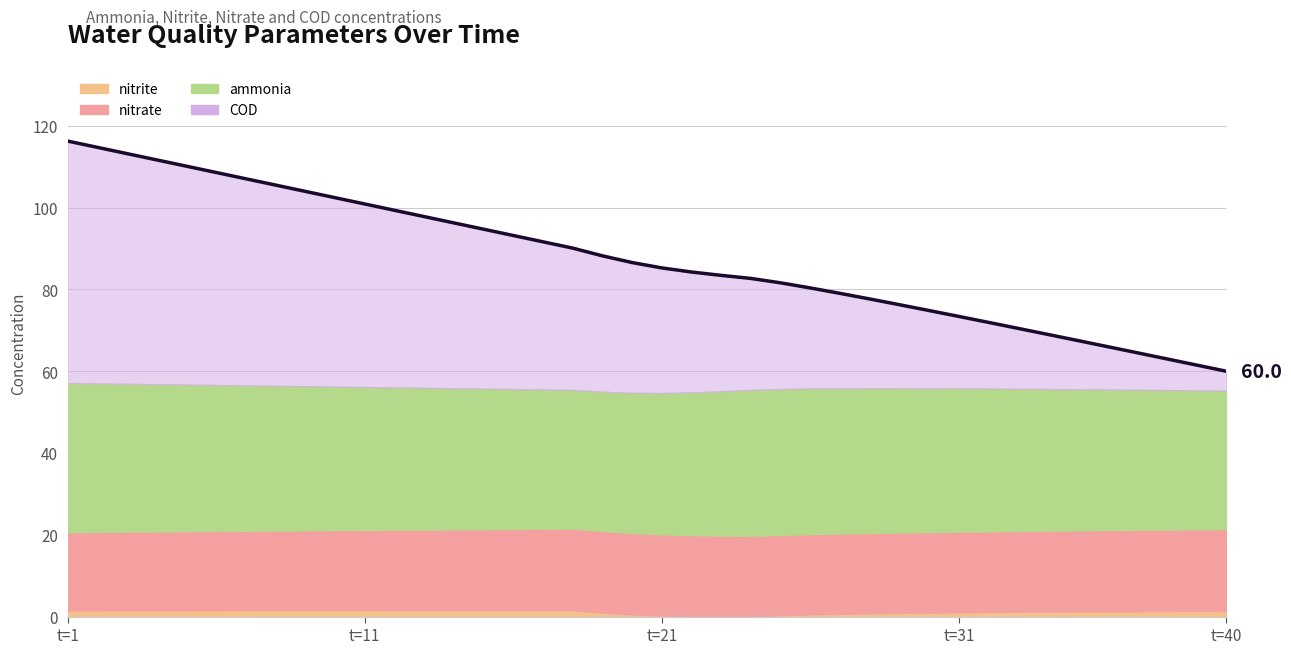

What is the value of the nitrate point at the 9th from the left?

19.5